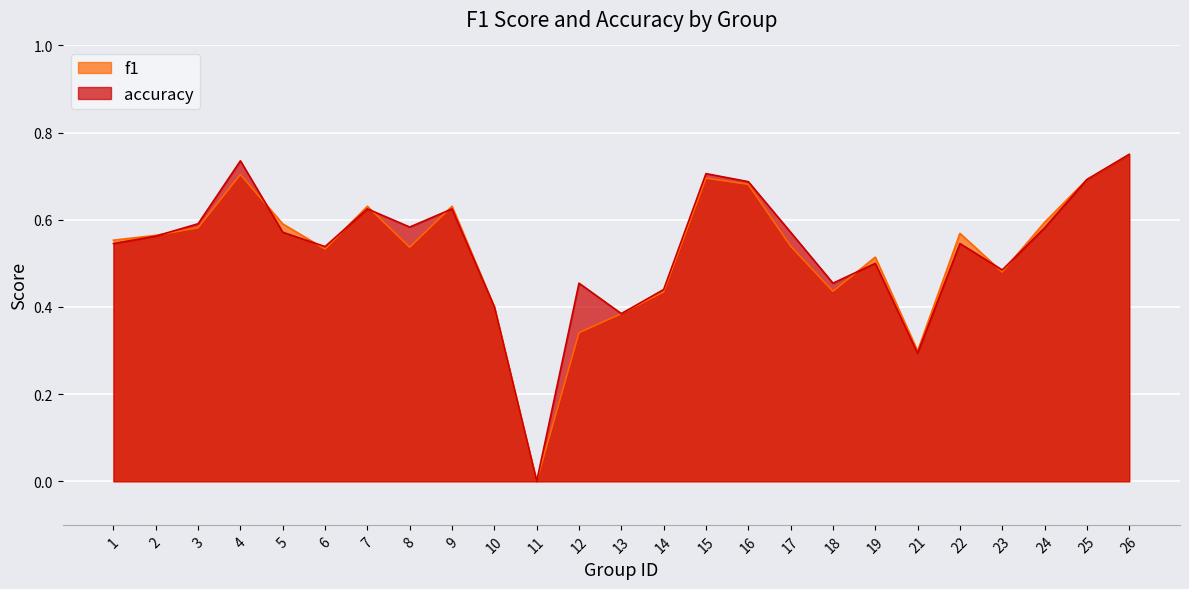

Is it true that accuracy equals 0.4 at 5?

False